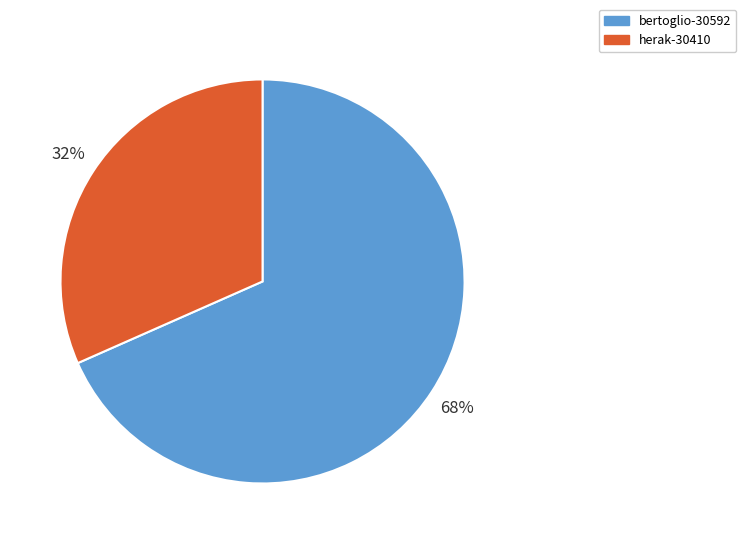

Is the sum of herak-30410 and bertoglio-30592 greater than half?

Yes